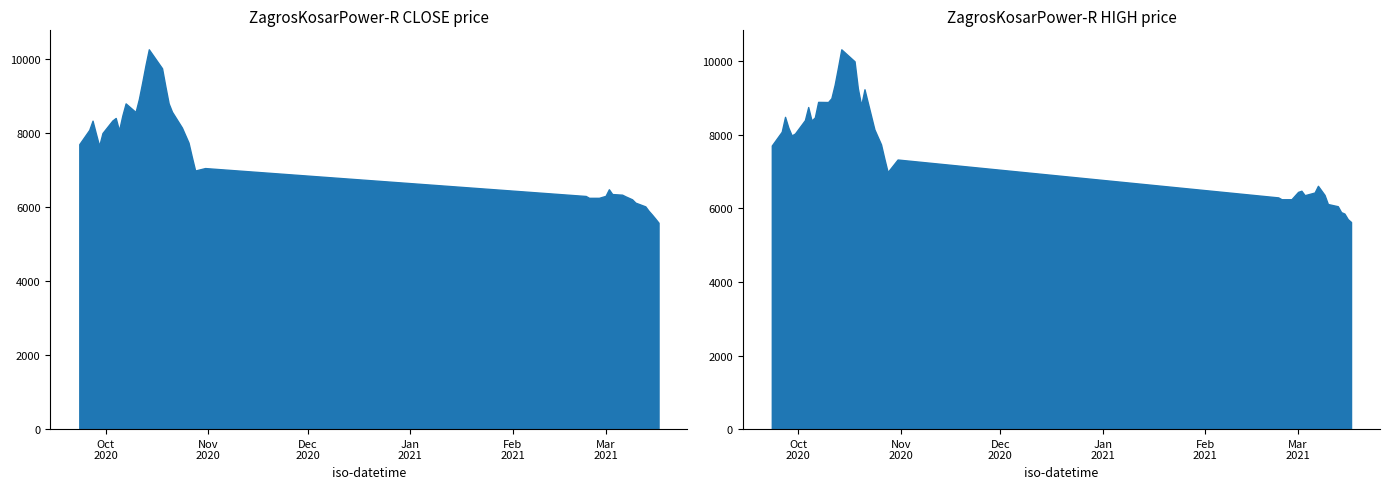

At which label does CLOSE first exceed 7742?

20200926